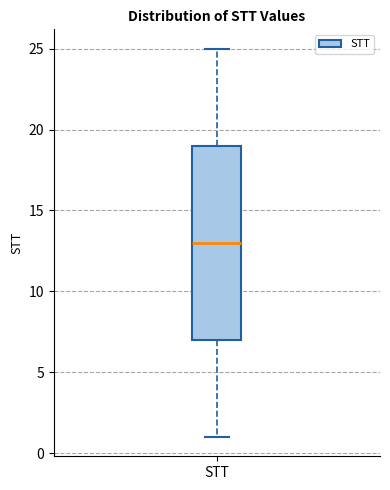

Transcribe this box plot: give where the median line is, the range the box spans, and where the two whiskers end, as read against the y-axis. The values are not printed on the chart, so give them approximately, as read against the axis.

median 13, box 7 to 19, whiskers 1 to 25